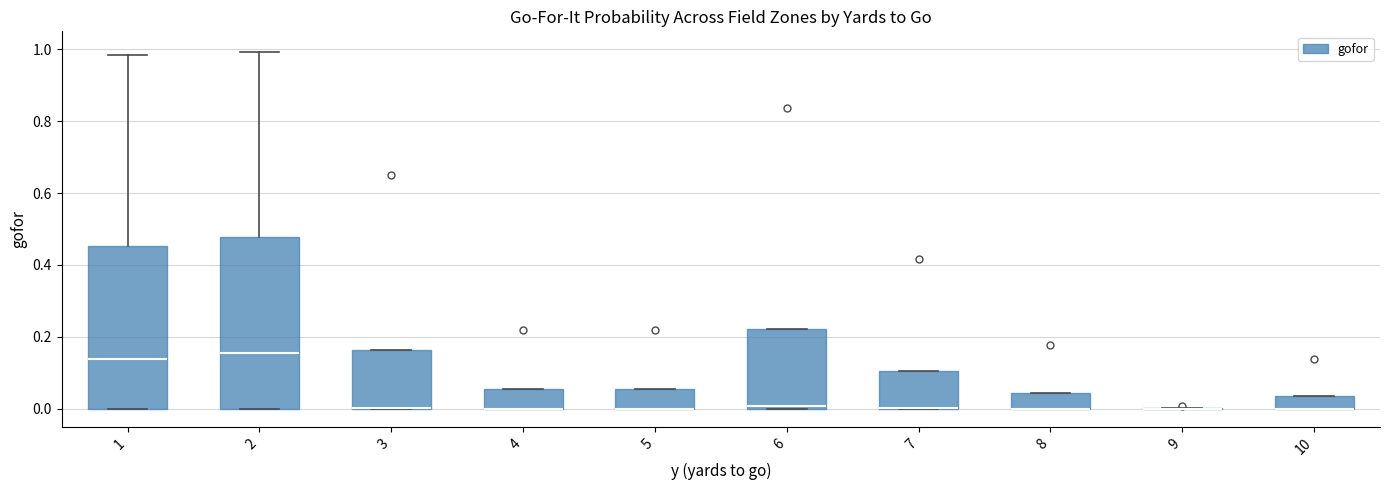

Reading left to right, transcribe this box plot: for each box, give where its median line is, the range the box spans, and where its two whiskers end, as read against the y-axis. The values are not printed on the chart, so give them approximately, as read against the axis.

1: median 0.14, box 0.00 to 0.46, whiskers 0.00 to 0.98
2: median 0.16, box 0.00 to 0.48, whiskers 0.00 to 1.00
3: median 0.00 (drawn on the box's lower edge), box 0.00 to 0.16, whiskers 0.00 to 0.16
4: median 0.00 (drawn on the box's lower edge), box 0.00 to 0.06, whiskers 0.00 to 0.06
5: median 0.00 (drawn on the box's lower edge), box 0.00 to 0.06, whiskers 0.00 to 0.06
6: median 0.00 (just above the box's lower edge), box 0.00 to 0.22, whiskers 0.00 to 0.22
7: median 0.00 (drawn on the box's lower edge), box 0.00 to 0.10, whiskers 0.00 to 0.10
8: median 0.00 (drawn on the box's lower edge), box 0.00 to 0.04, whiskers 0.00 to 0.04
9: box collapsed to a line at 0.00, whiskers 0.00 to 0.00
10: median 0.00 (drawn on the box's lower edge), box 0.00 to 0.04, whiskers 0.00 to 0.04